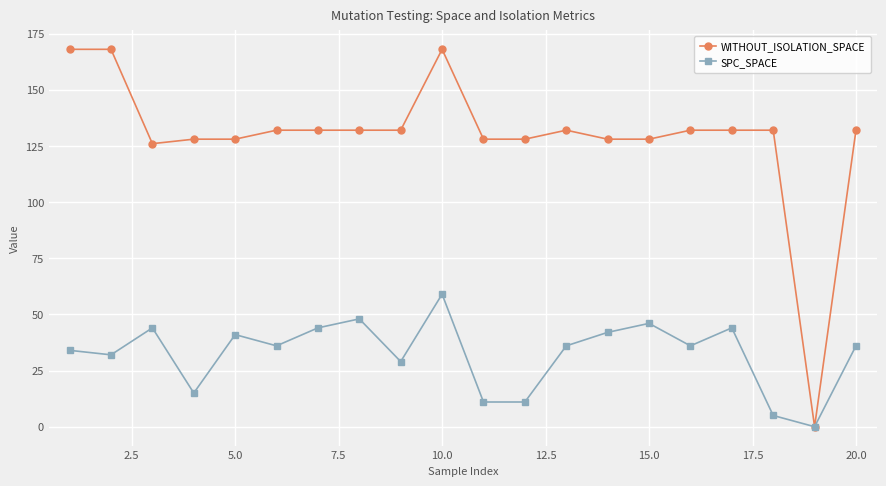

Which series has the largest total across all categories?

WITHOUT_ISOLATION_SPACE